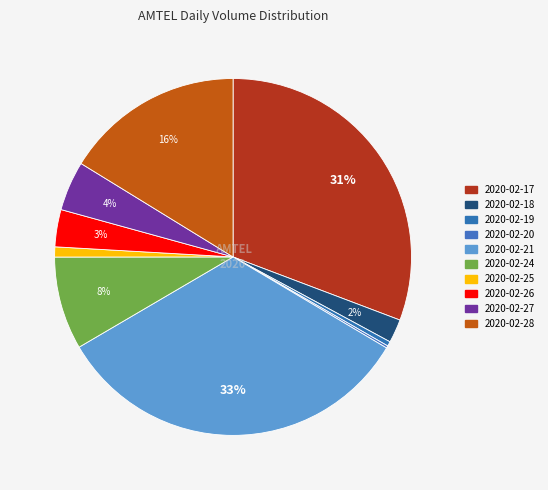

What is the change in value from 2020-02-20 to 2020-02-21?

+789100